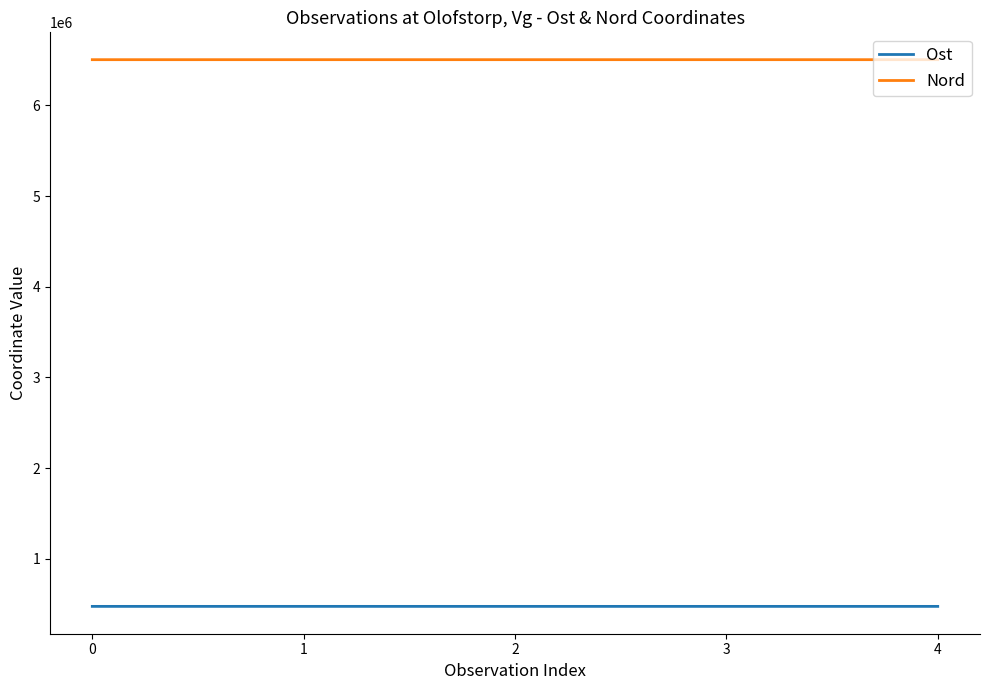

How many lines are shown in the chart?

2